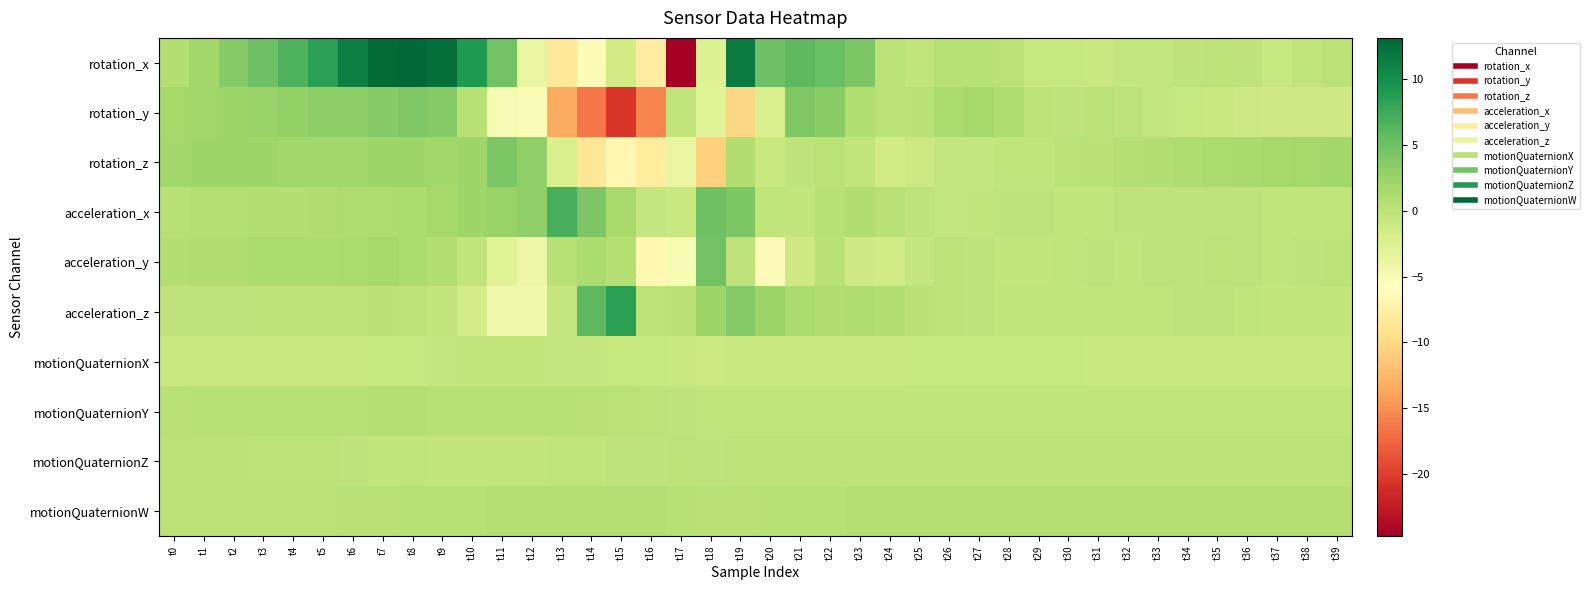

How many distinct data groups are displayed?

10